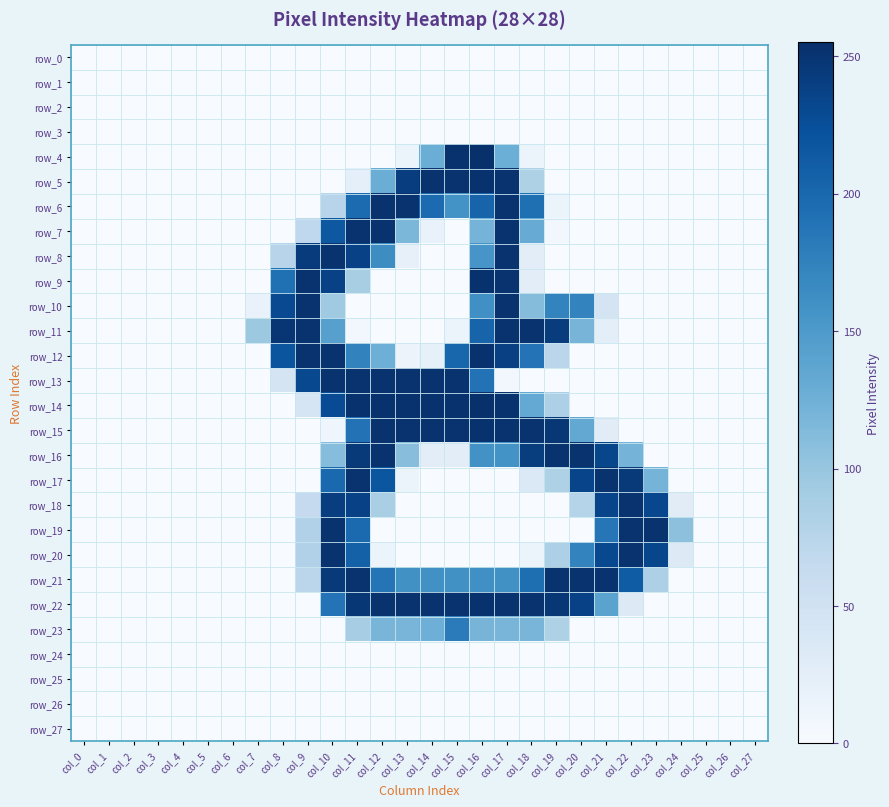

What is the spread (max minus min) of values at col_9?

252